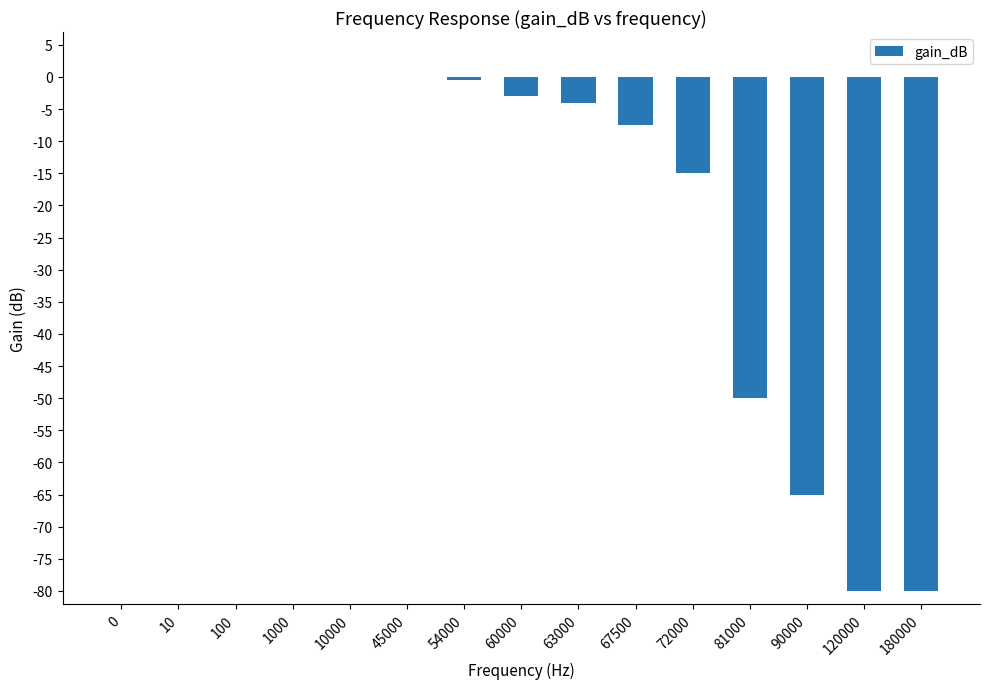

How many distinct data groups are displayed?

1